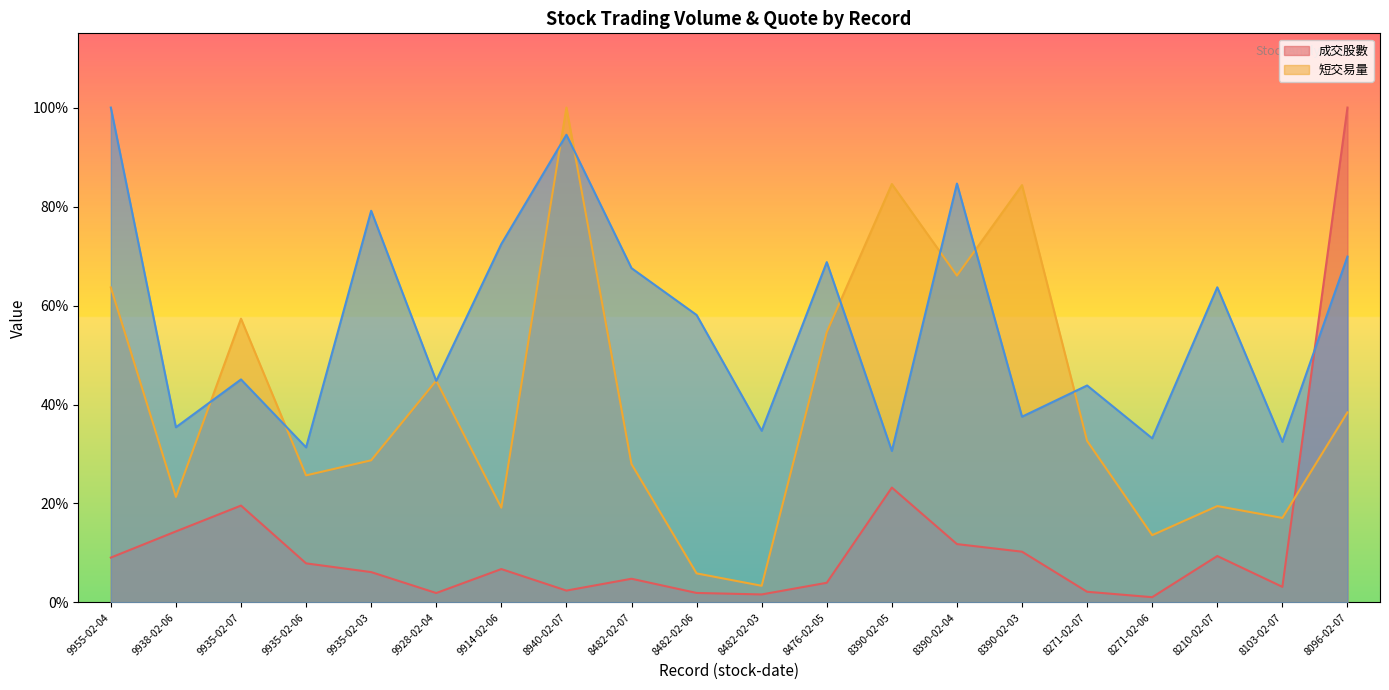

Rank the series by their maximum value, from lowest to highest.

成交股數, 短交易量, _quote